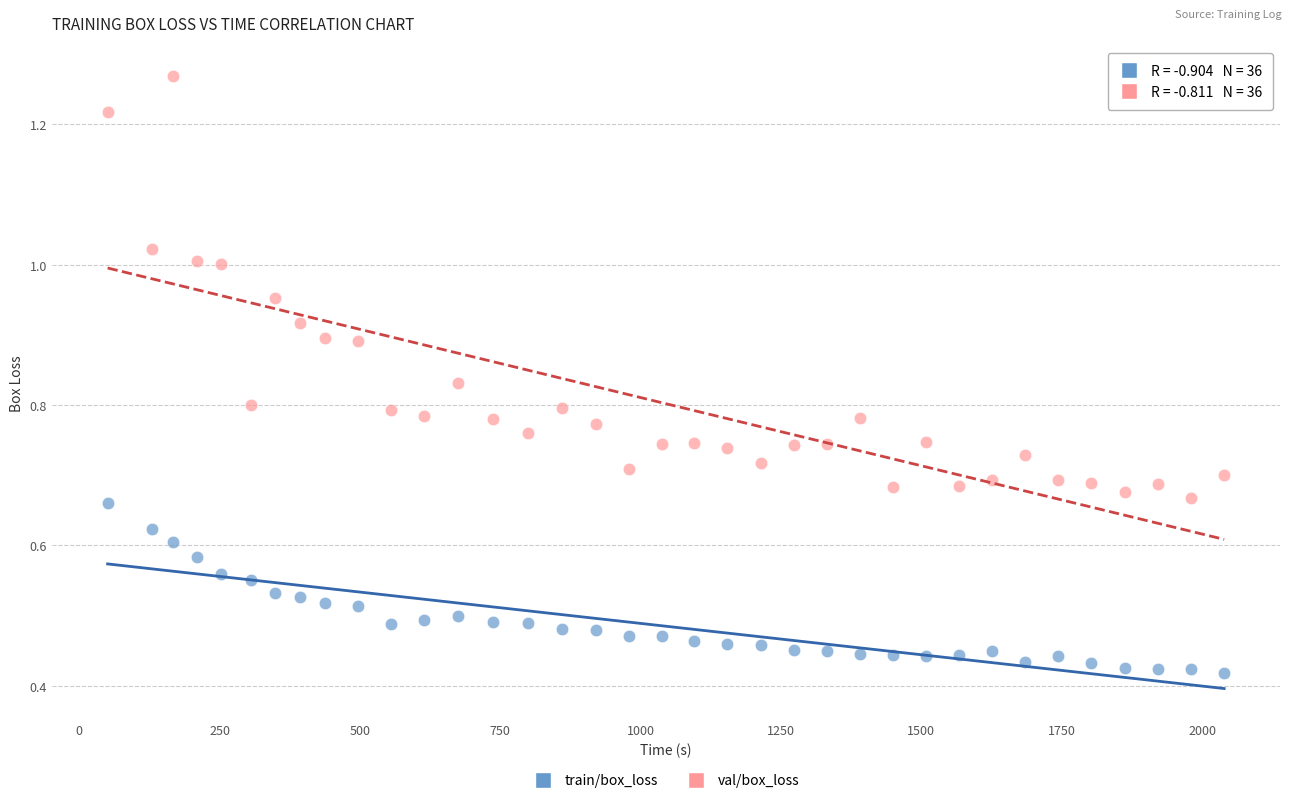

What is the X range (max minus min) for the scatter plot?

1989.0